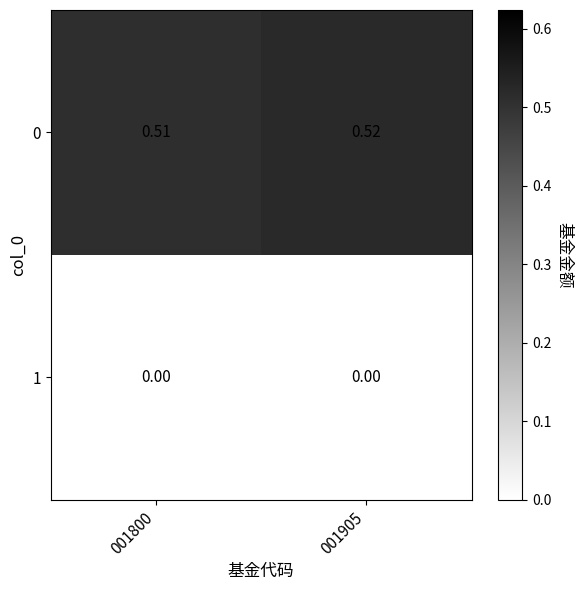

List the series in order of their overall mean, highest first.

0, 1